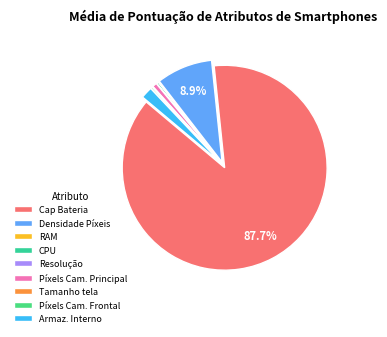

Combined, what portion of the pie is Densidade Píxeis and RAM?

9.0%